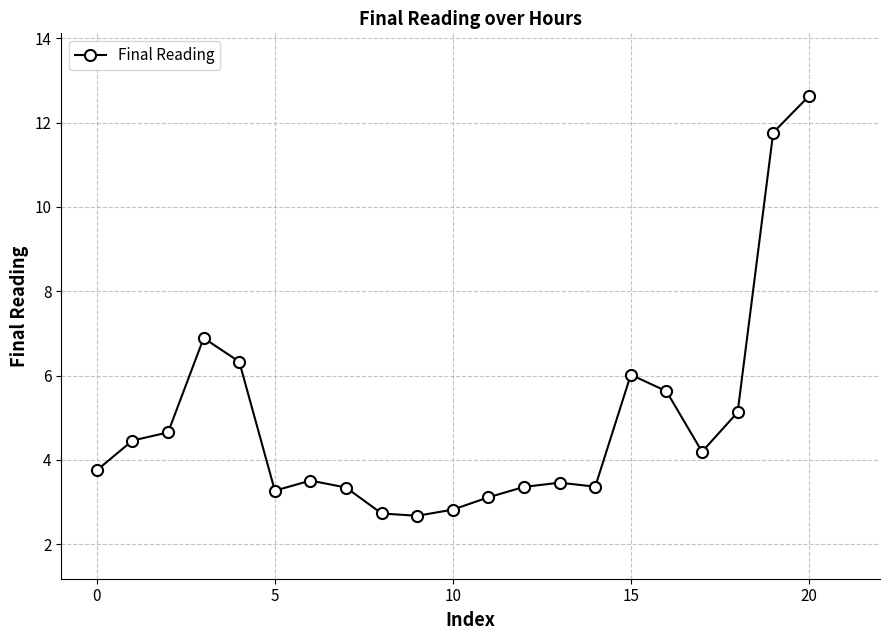

How many data points are less than 3?

3